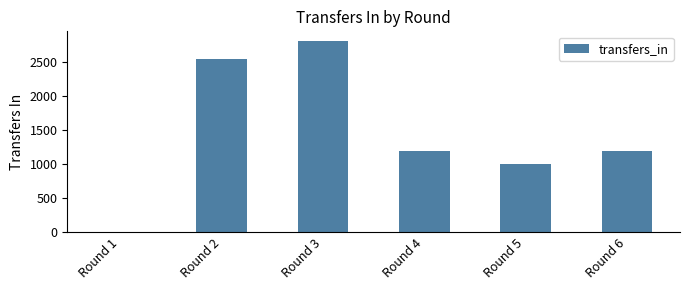

Approximately how many times larger is the value at Round 3 compared to Round 5?

2.8